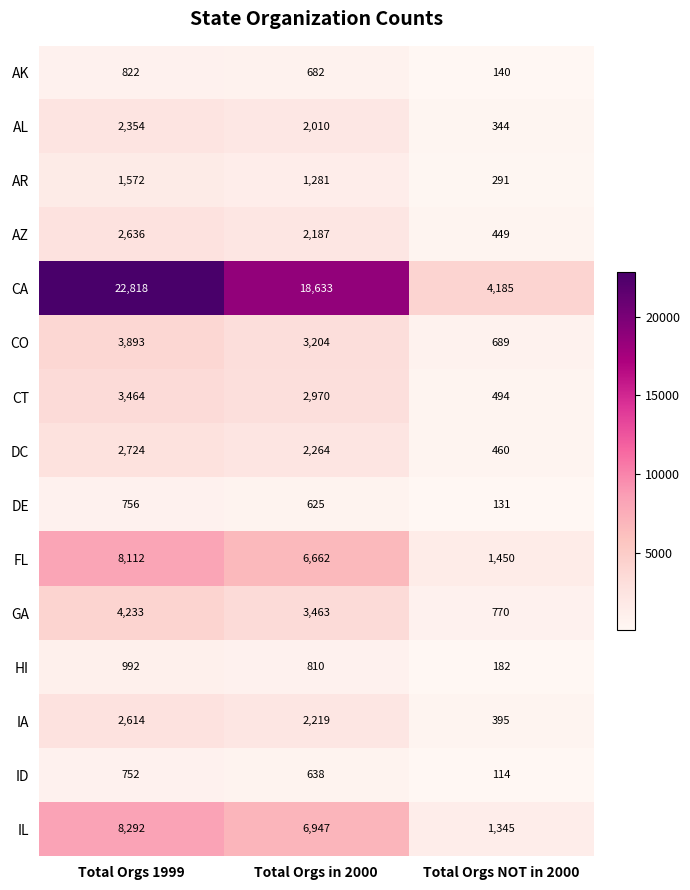

What is the greatest value displayed?

22818